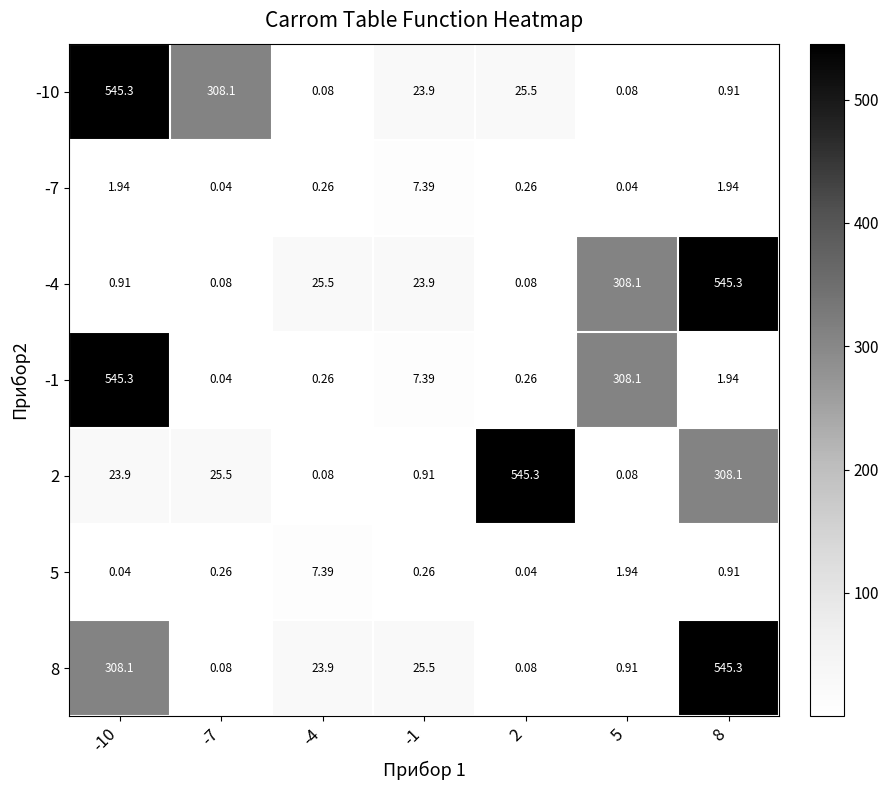

Is the value of -10 at 5 greater than the value of 2 at -7?

No